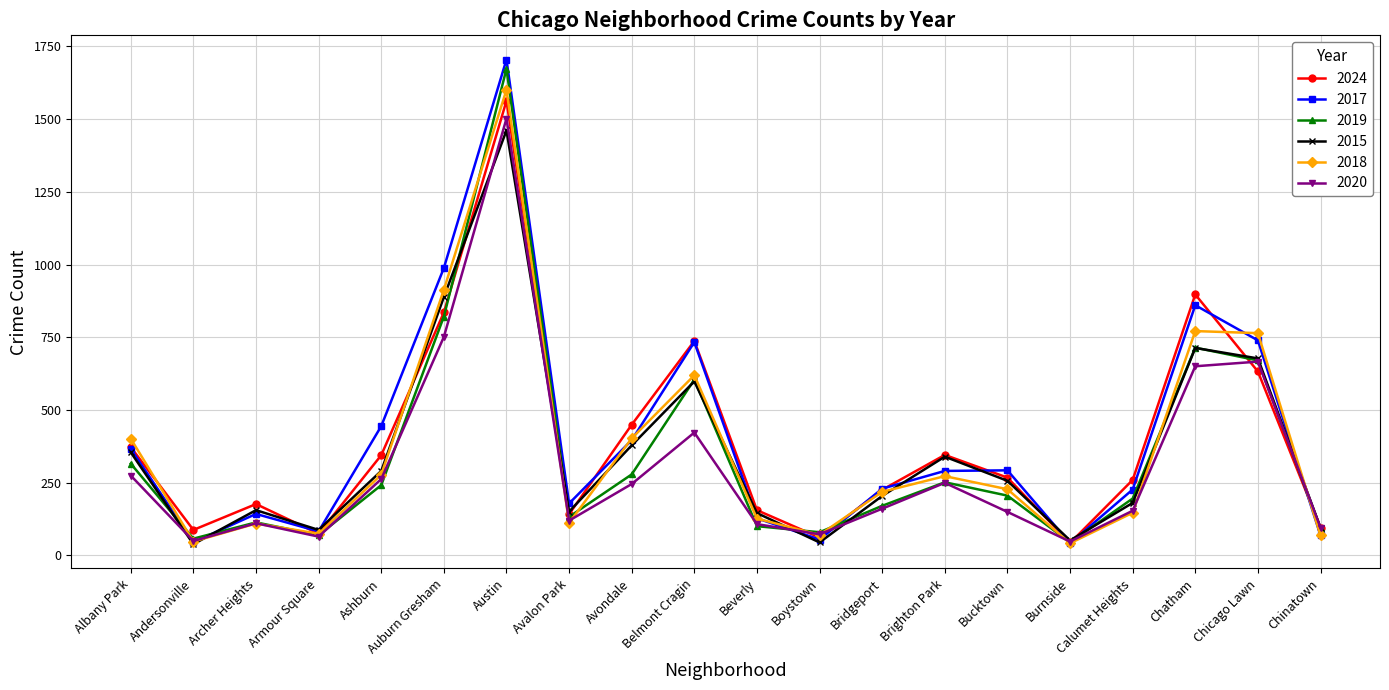

The 2017 series shows 388 at Bridgeport. True or false?

False